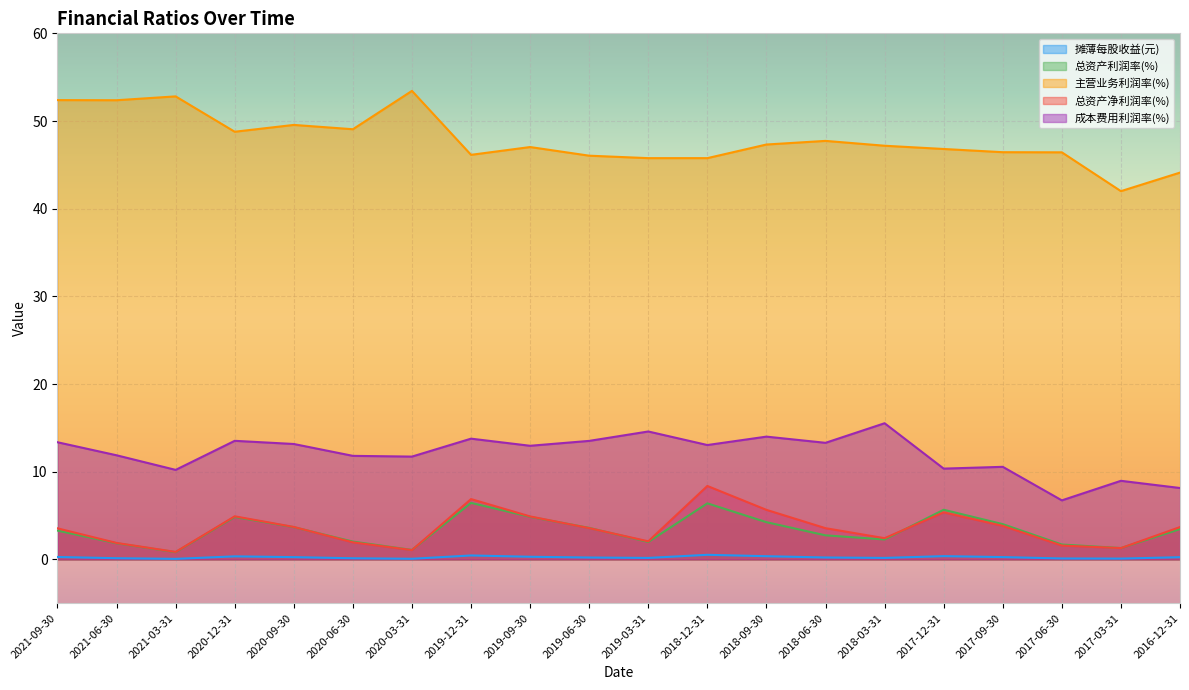

True or false: 成本费用利润率(%) and 摊薄每股收益(元) intersect in this chart.

False